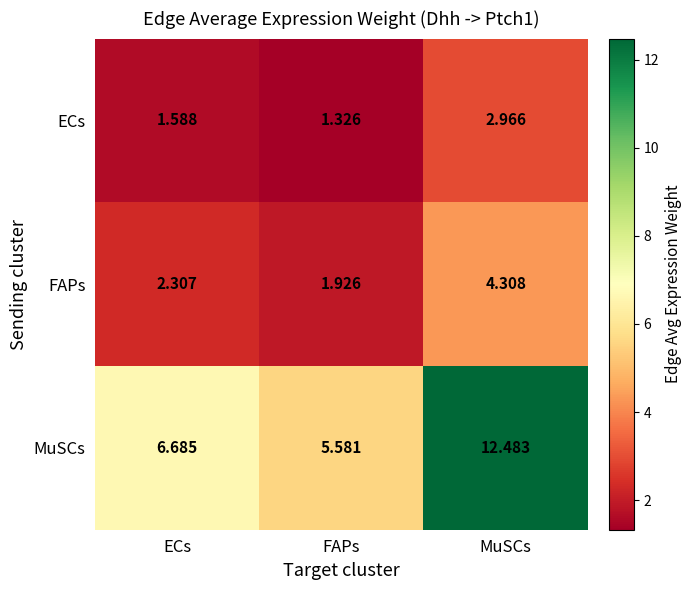

Which series has the widest spread of values?

MuSCs